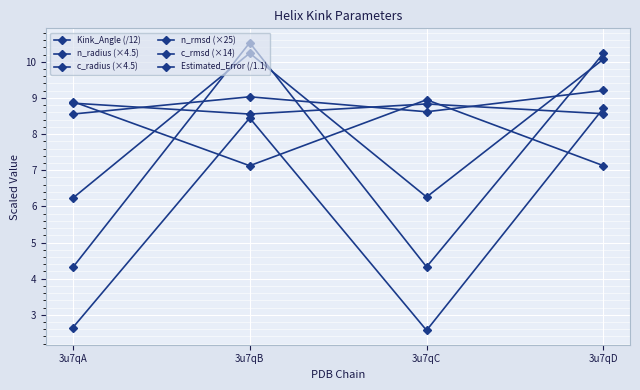

Between 3u7qA and 3u7qB, which series saw the biggest shift?

c_rmsd (×14)